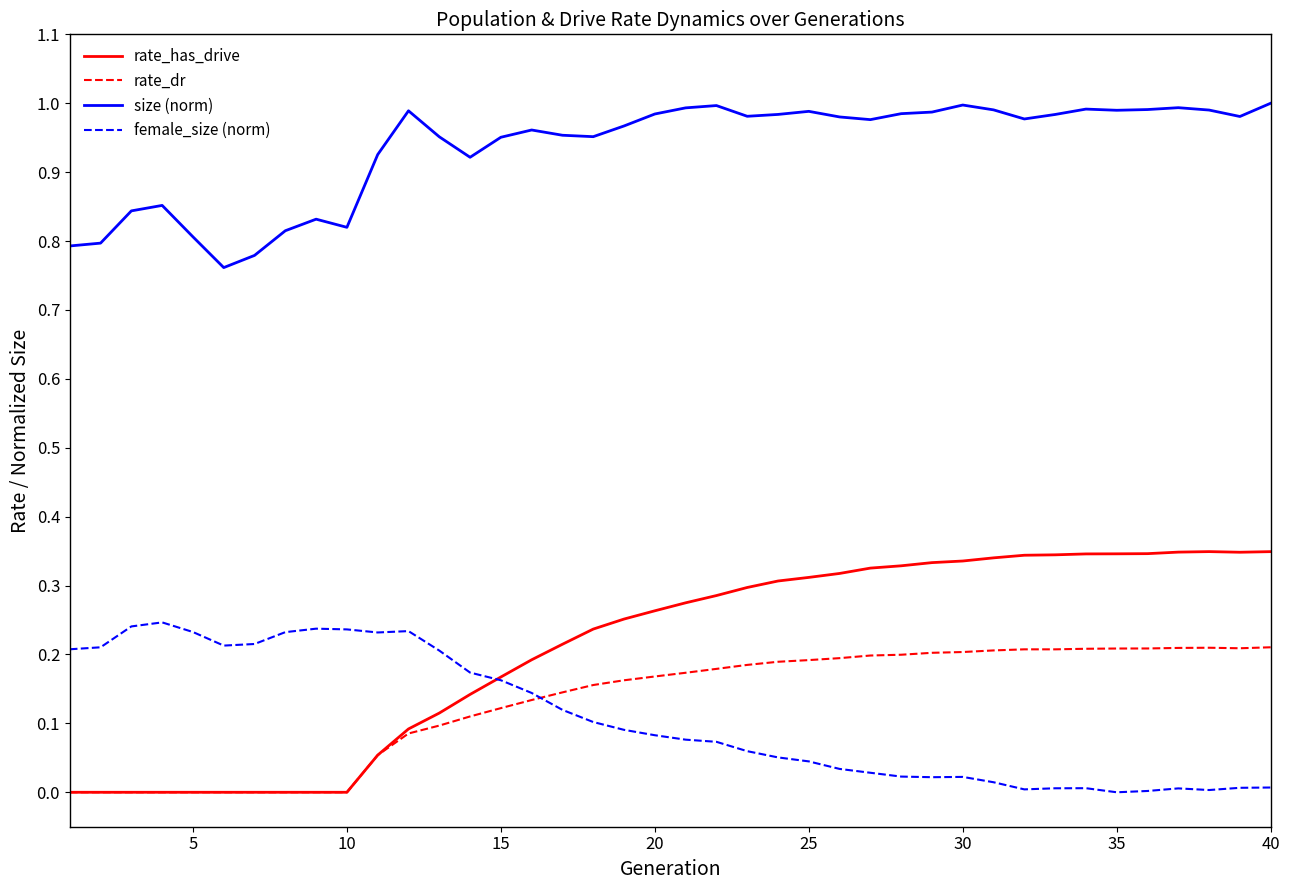

True or false: size (norm) and rate_dr intersect in this chart.

False